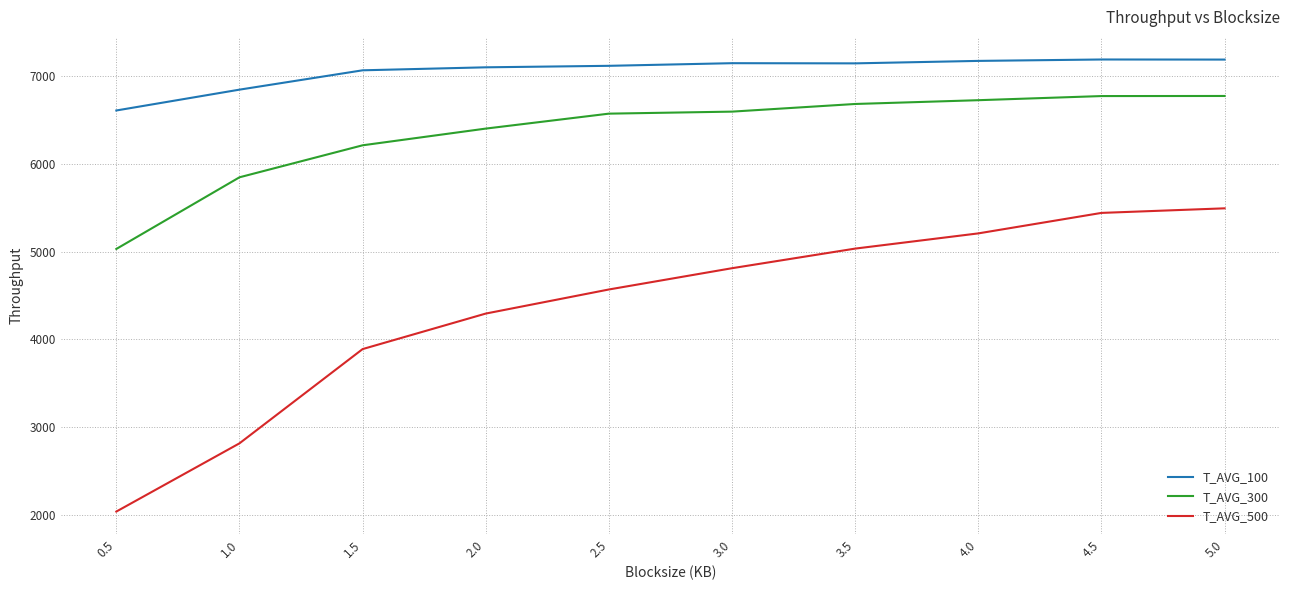

What is the spread (max minus min) of values at 3.0?

2332